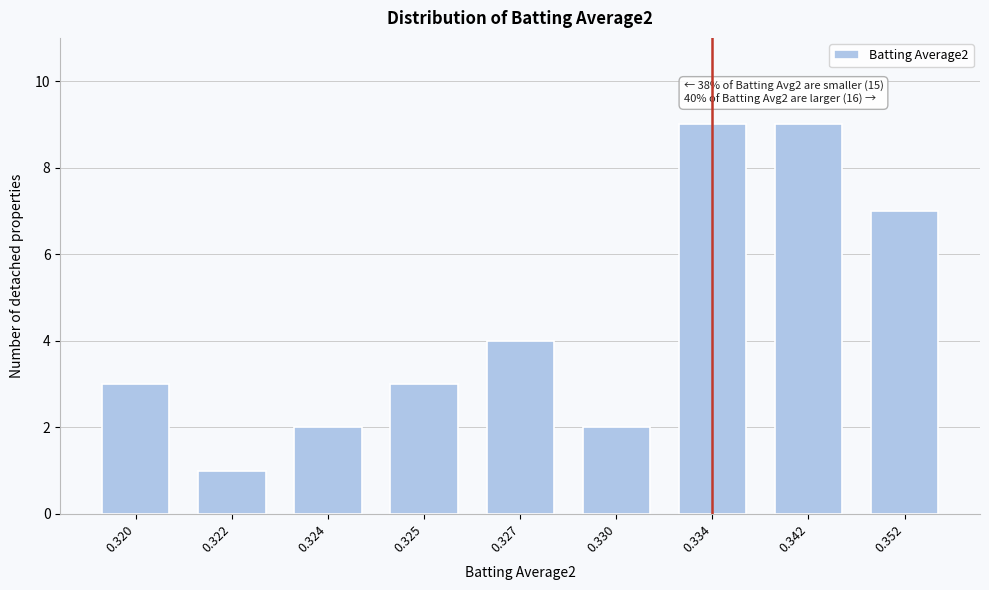

Reading left to right, transcribe all the data shown in this chart.

3	1	2	3	4	2	9	9	7